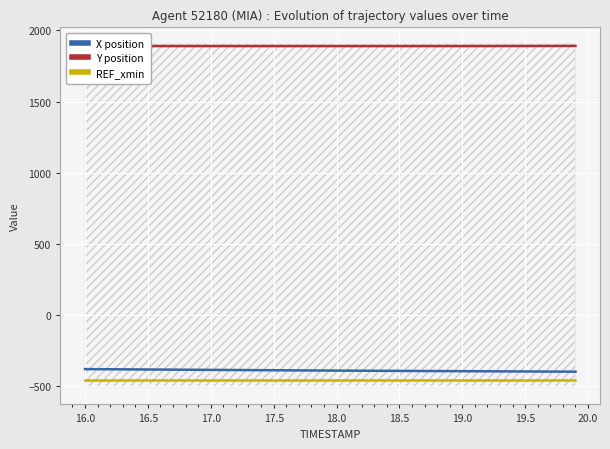

What is the sum of all Y position values?

75617.1